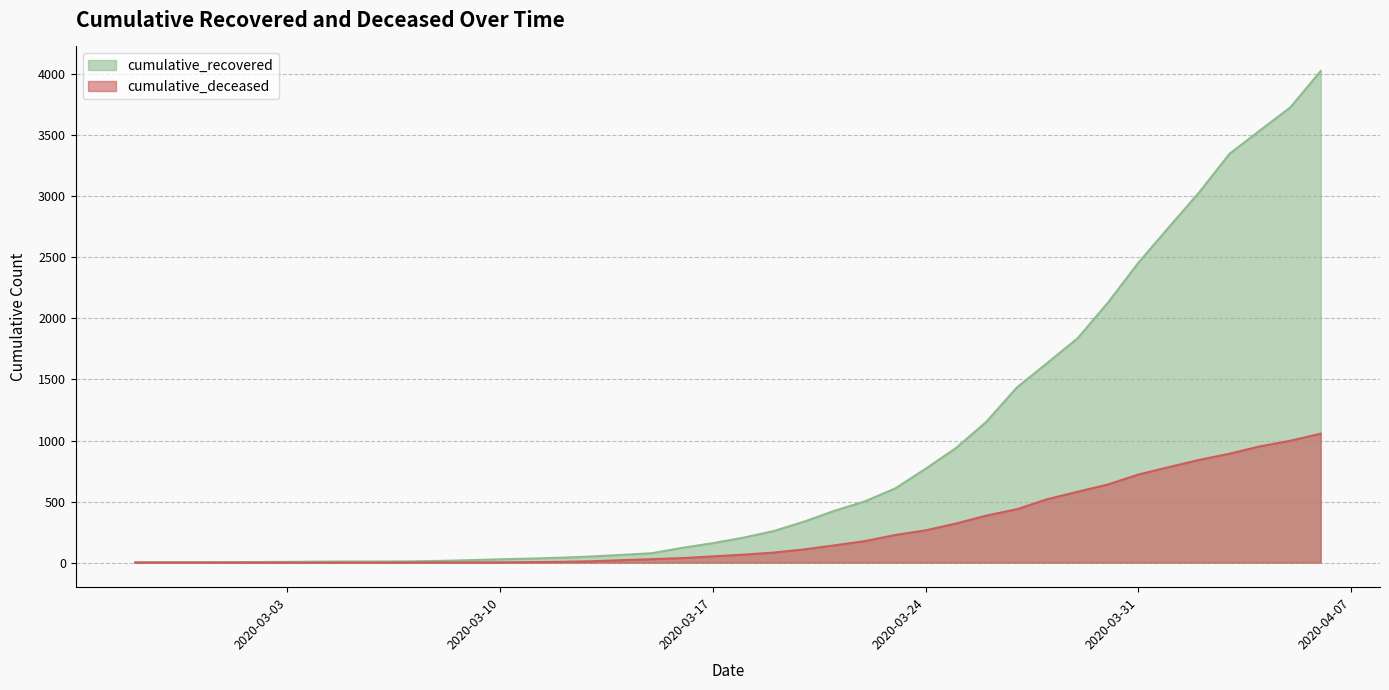

How many values in the cumulative_recovered series are below 204?

20